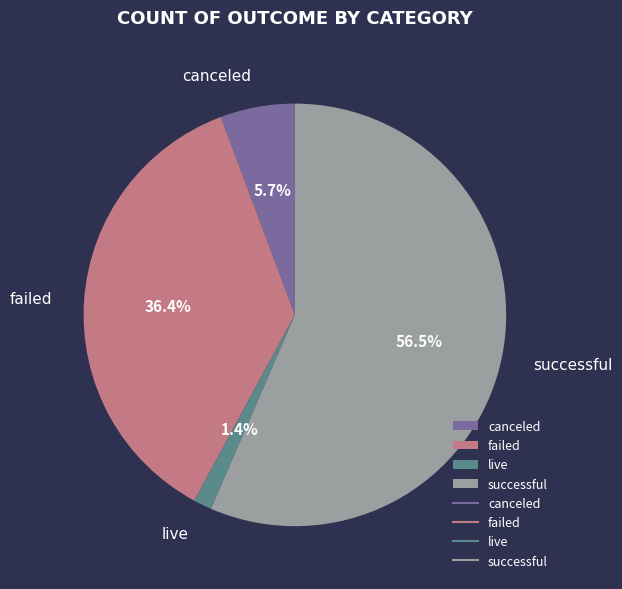

To the nearest percent, what is the combined percentage of live and canceled?

7%